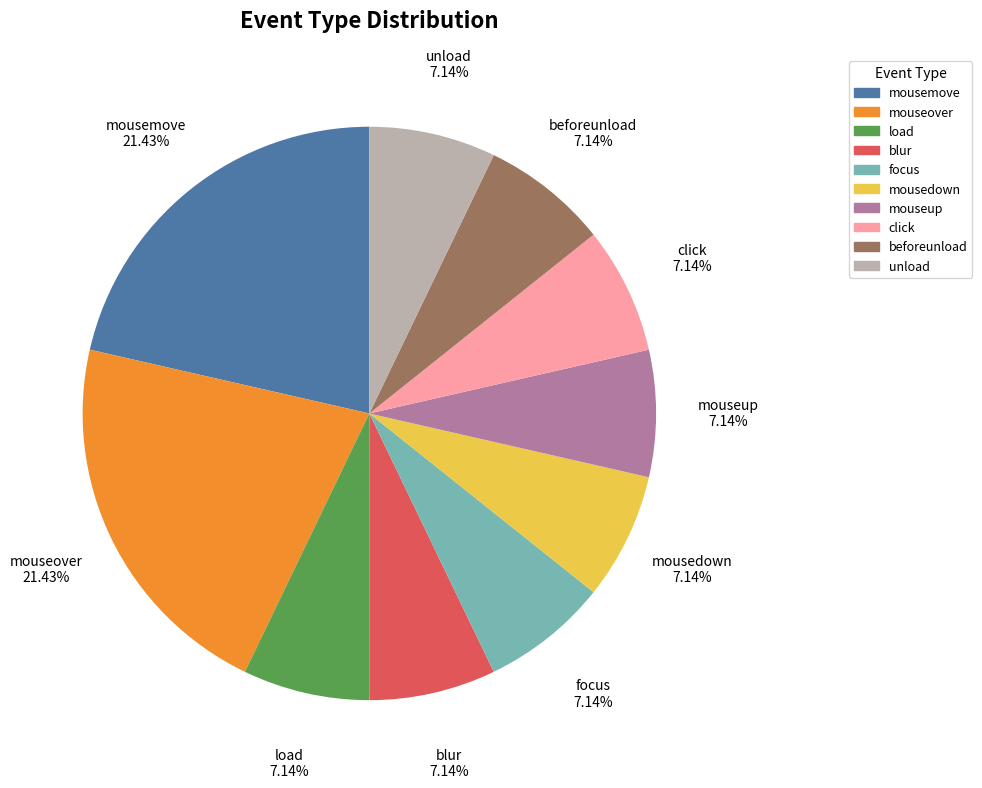

How many slices are in this pie chart?

10